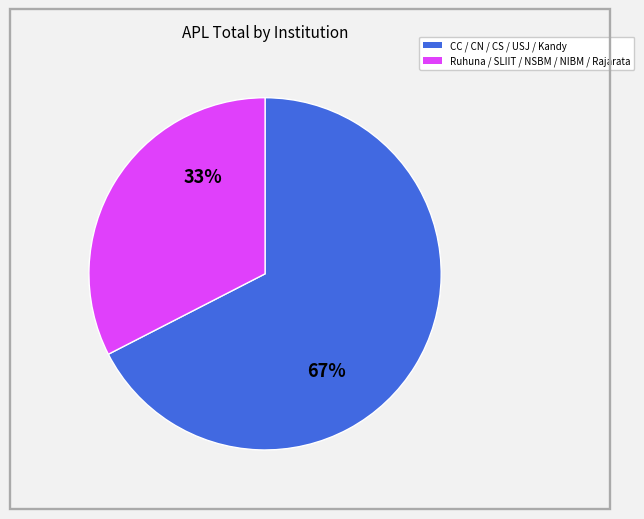

Is there any slice that represents more than half of the pie?

Yes